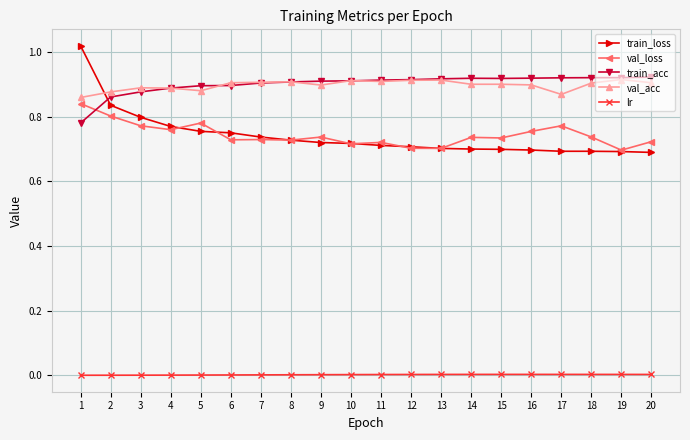

Where do train_acc and val_loss first cross each other?

1 and 2